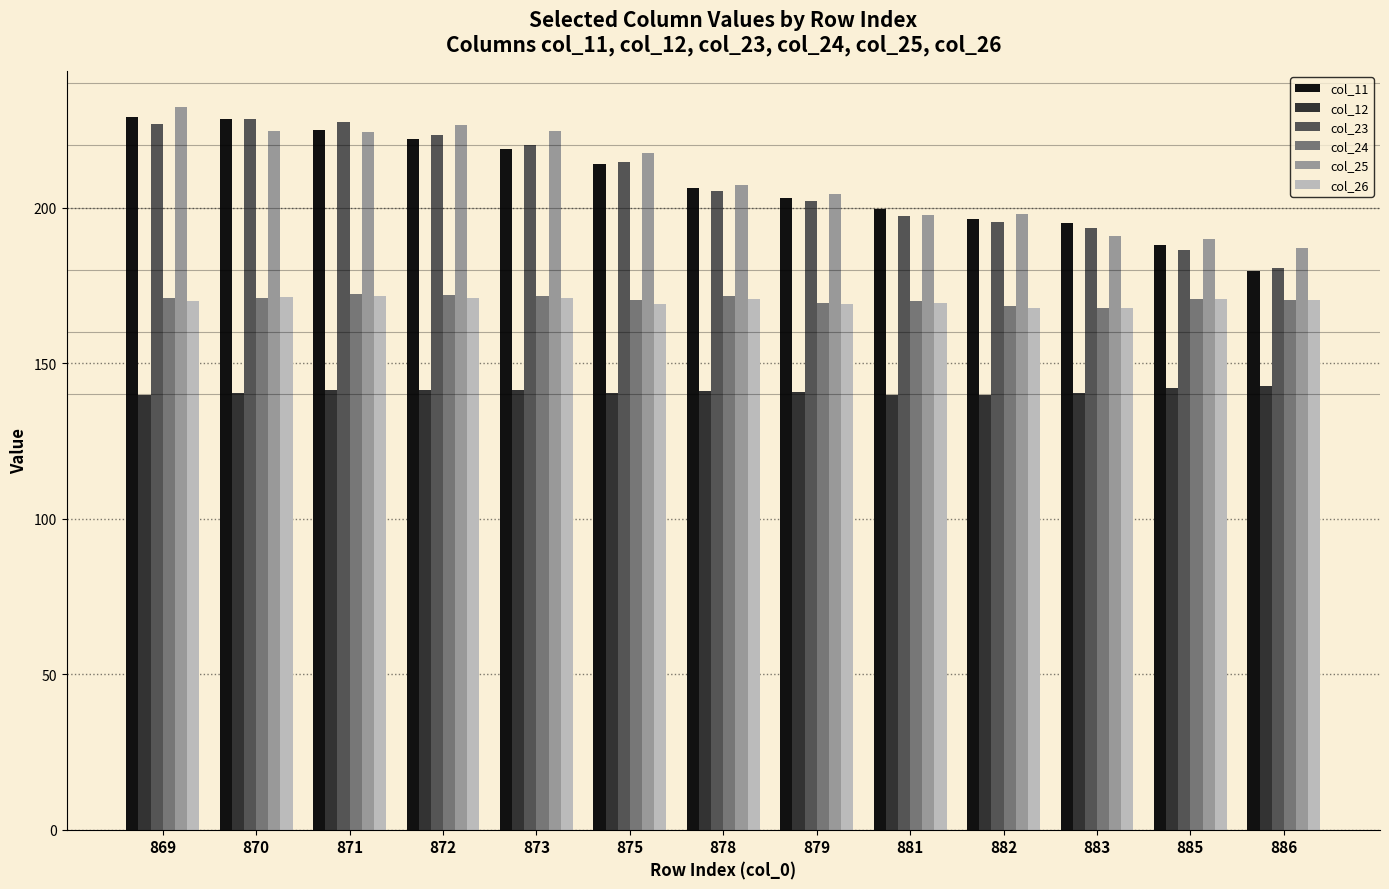

Is the value of col_11 at 869 greater than the value of col_12 at 881?

Yes